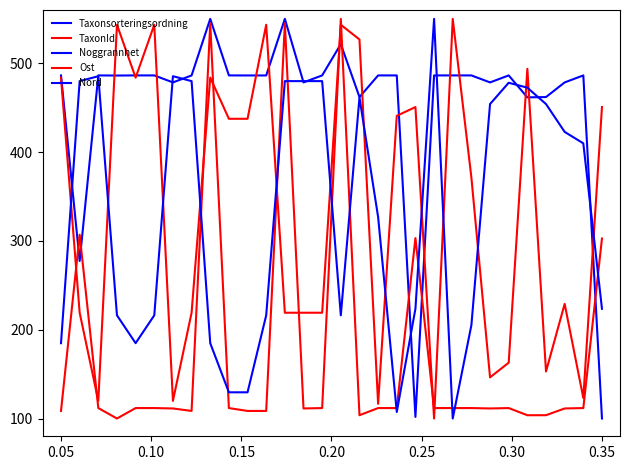

Where do TaxonId and Ost first cross each other?

0.00 and 0.05